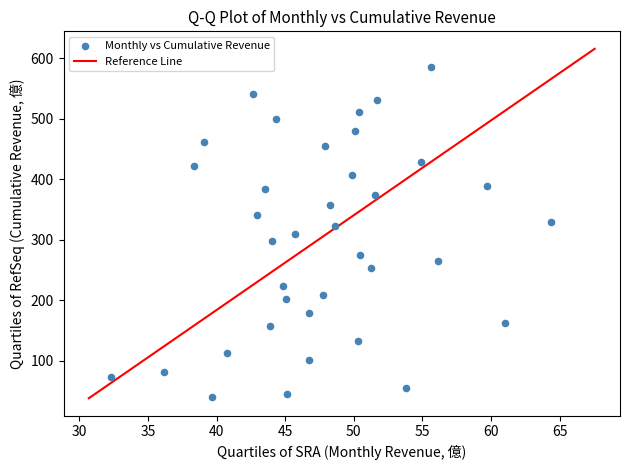

What is the range of X values (max minus min)?

32.0